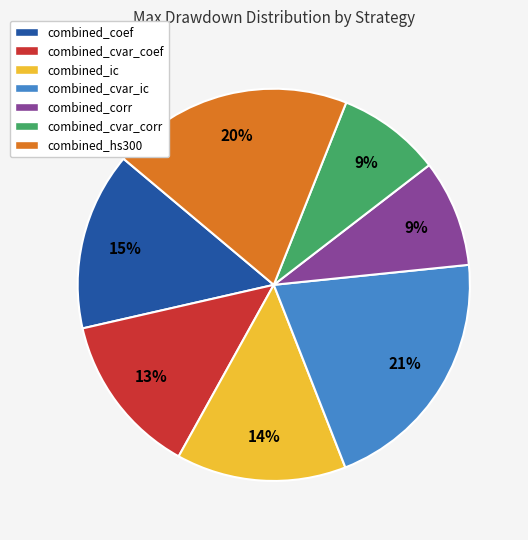

To the nearest percent, what portion does combined_hs300 represent?

20%